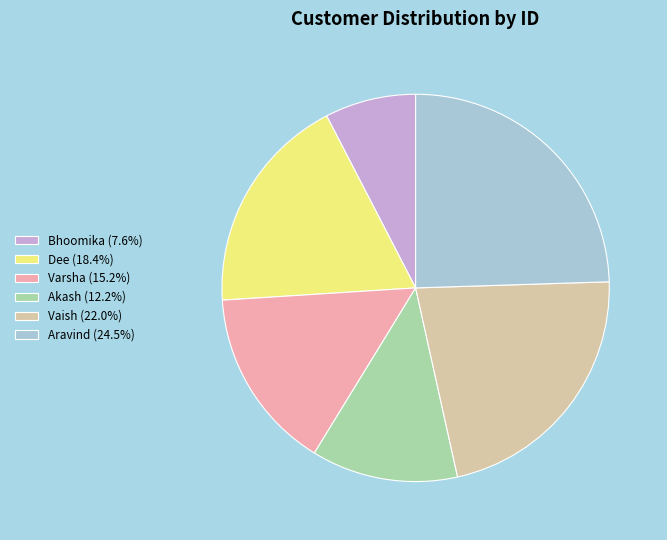

Count the number of slices in the pie.

6